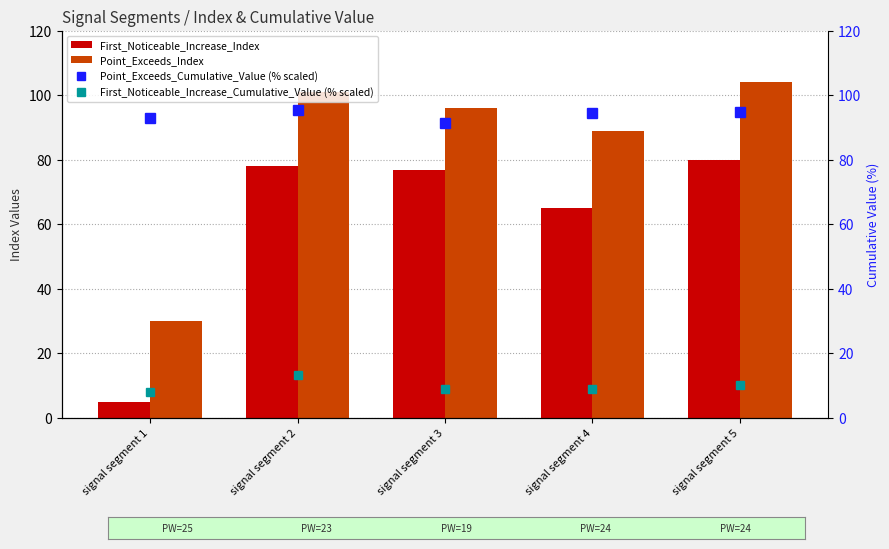

What is the spread (max minus min) of values at signal segment 2?

87.9